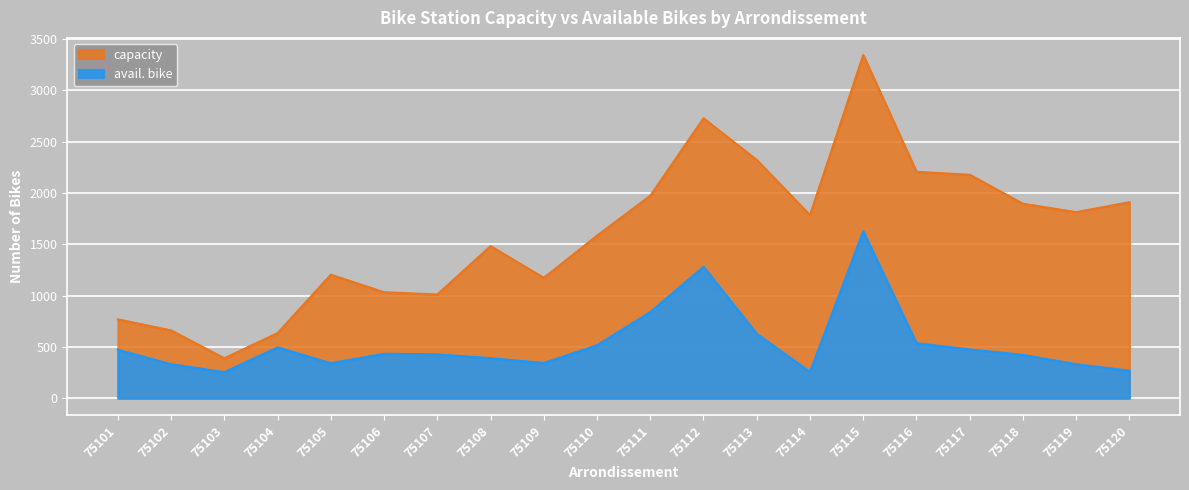

Is it true that avail. bike equals 254 at 75103?

True